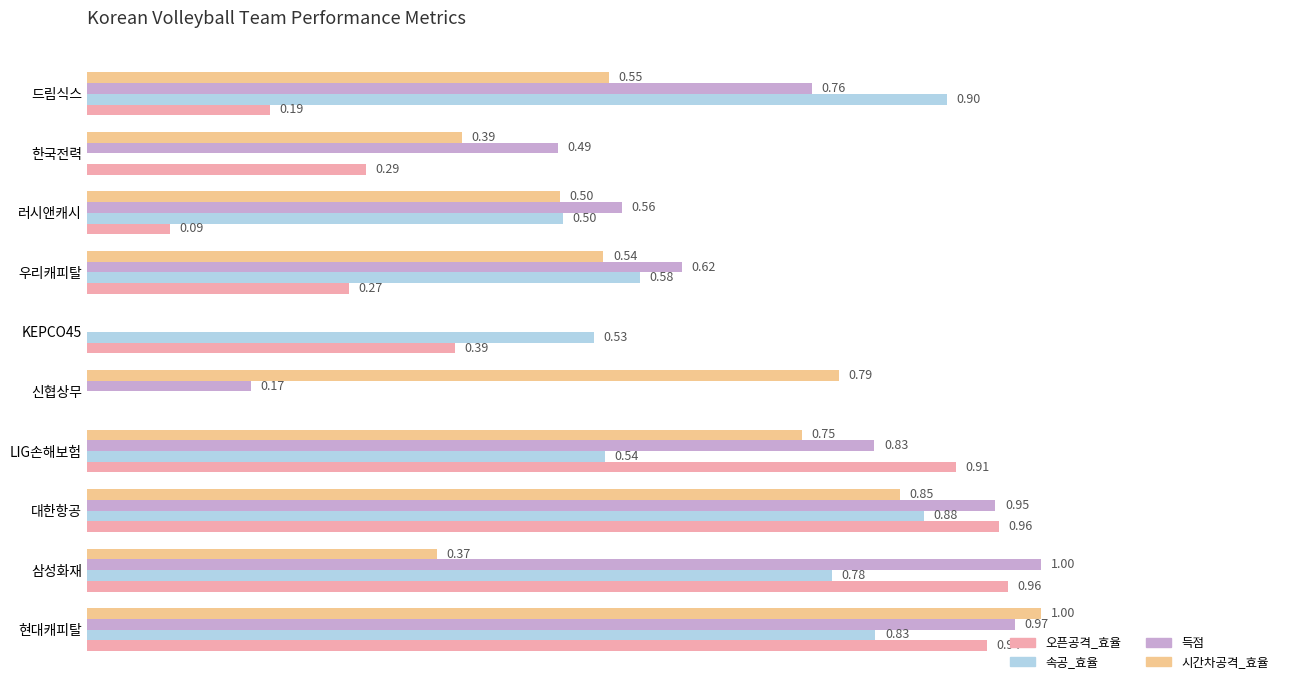

Which series has the largest total across all categories?

득점